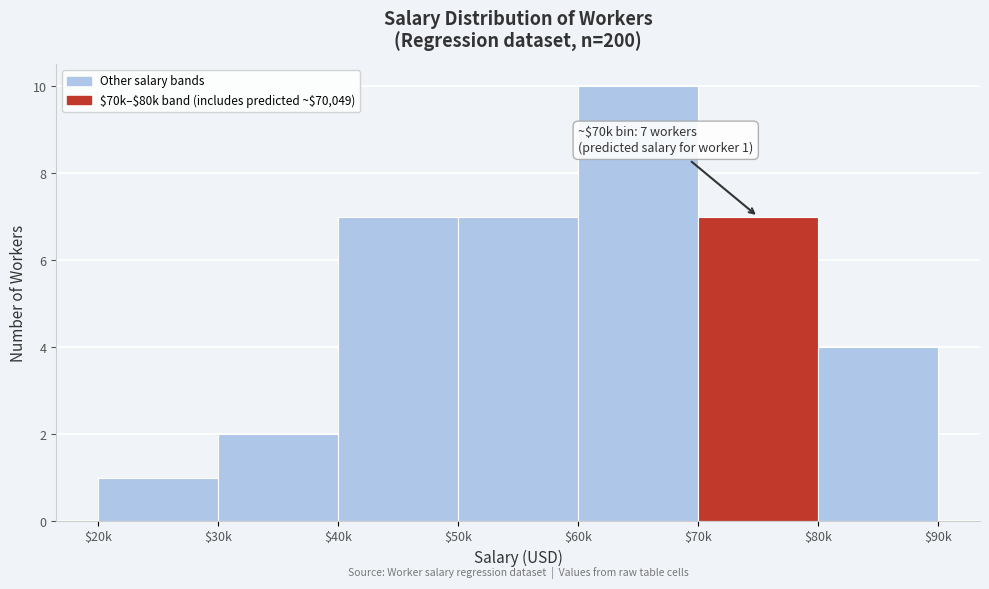

Reading left to right, what are all the values shown in this chart?

1	2	7	7	10	7	4